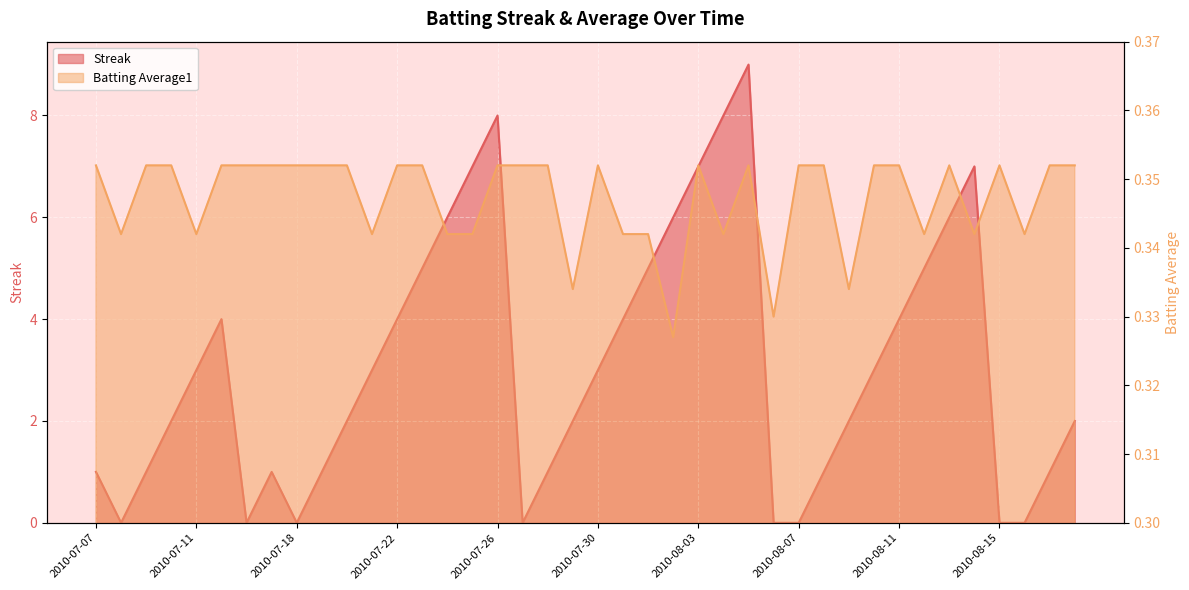

What is the sum of the Streak values at 2010-07-07 and 2010-08-18?

3.0